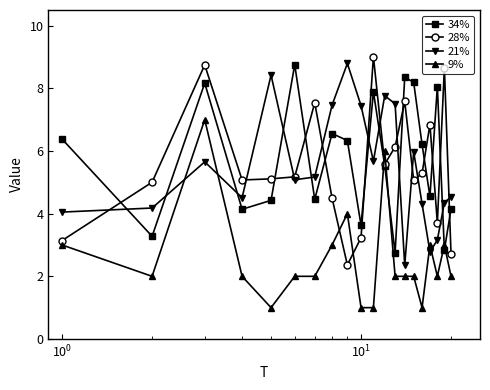

What is the value of the 28% point at the 13th from the left?

6.1